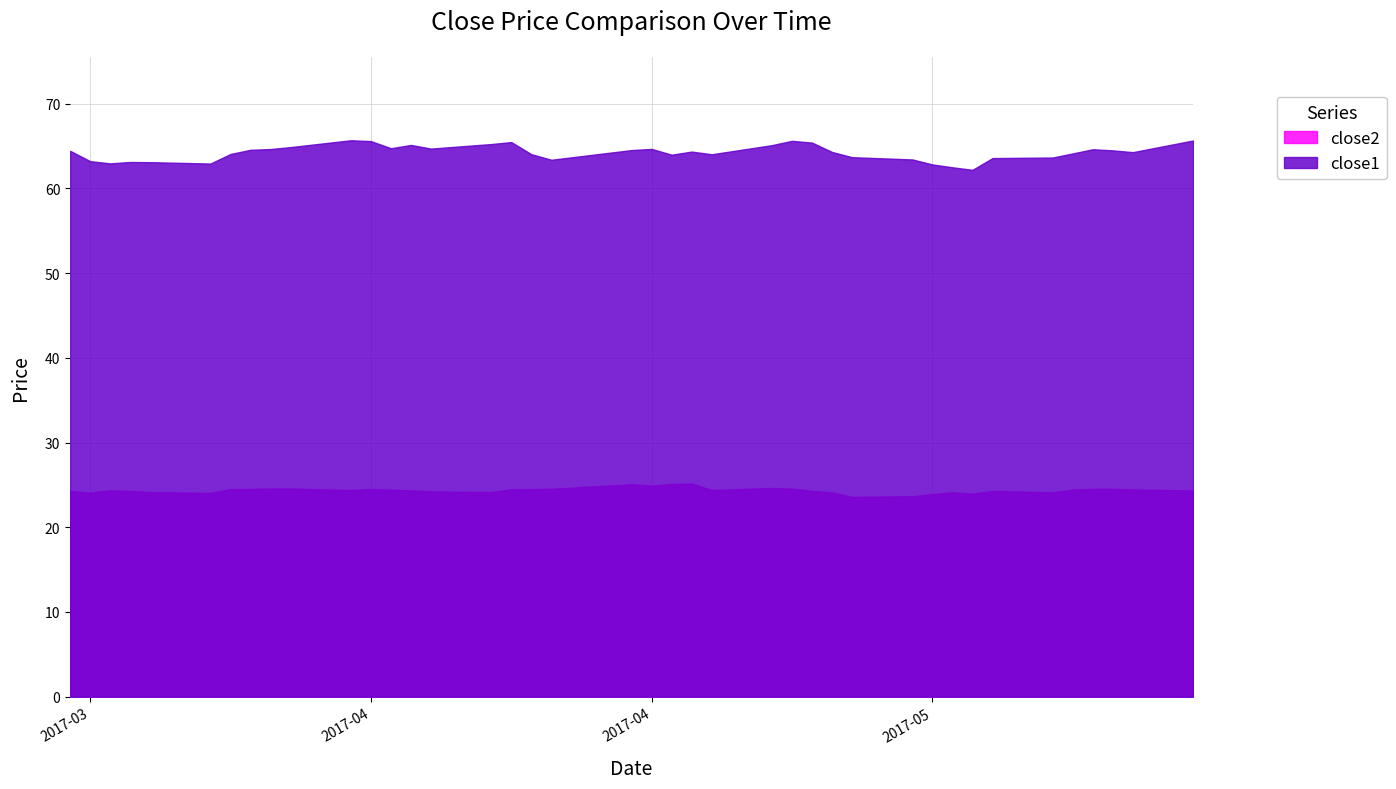

What are all the series names shown in the legend?

close2, close1